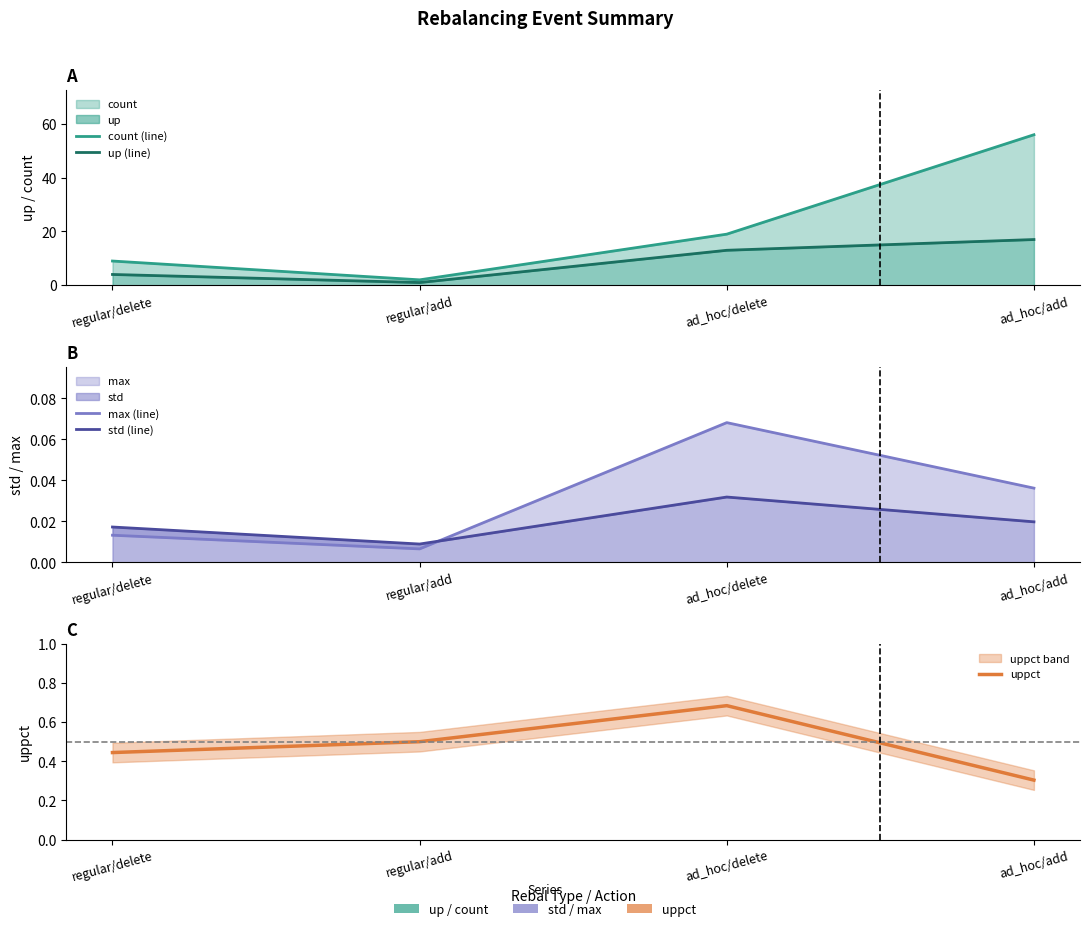

Count the max (line) values in the range 0 to 1.

4